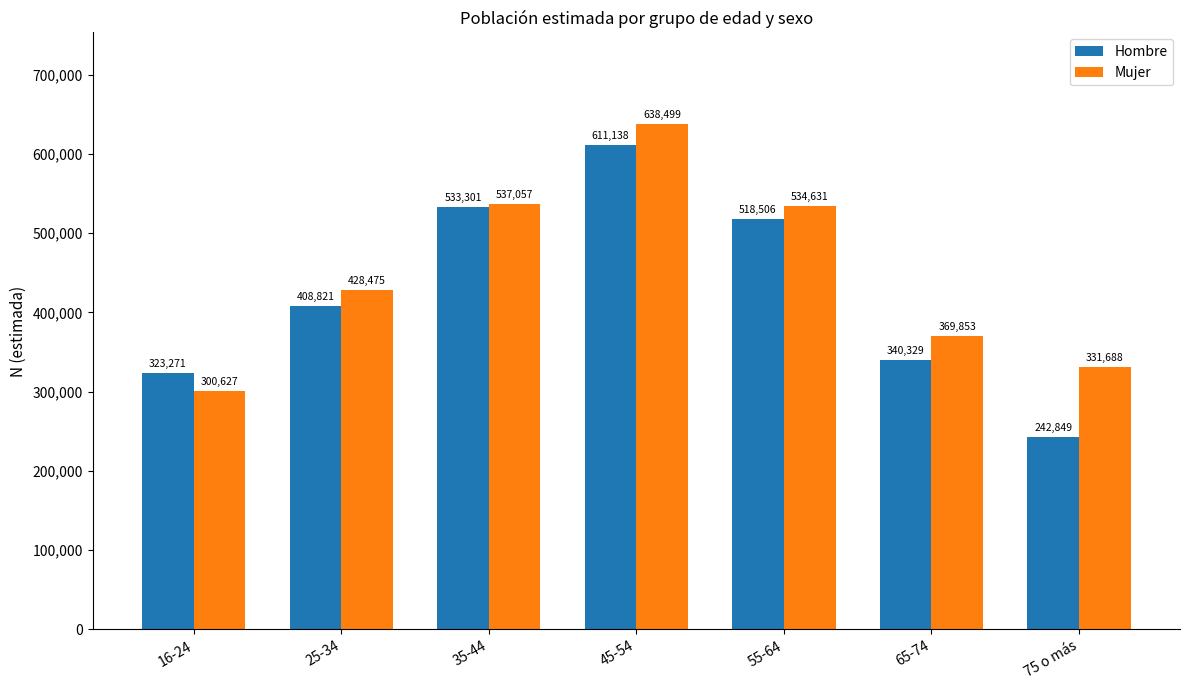

Reading right to left, what are all the values shown in this chart?

Hombre: 242849	340329	518506	611138	533301	408821	323271
Mujer: 331688	369853	534631	638499	537057	428475	300627